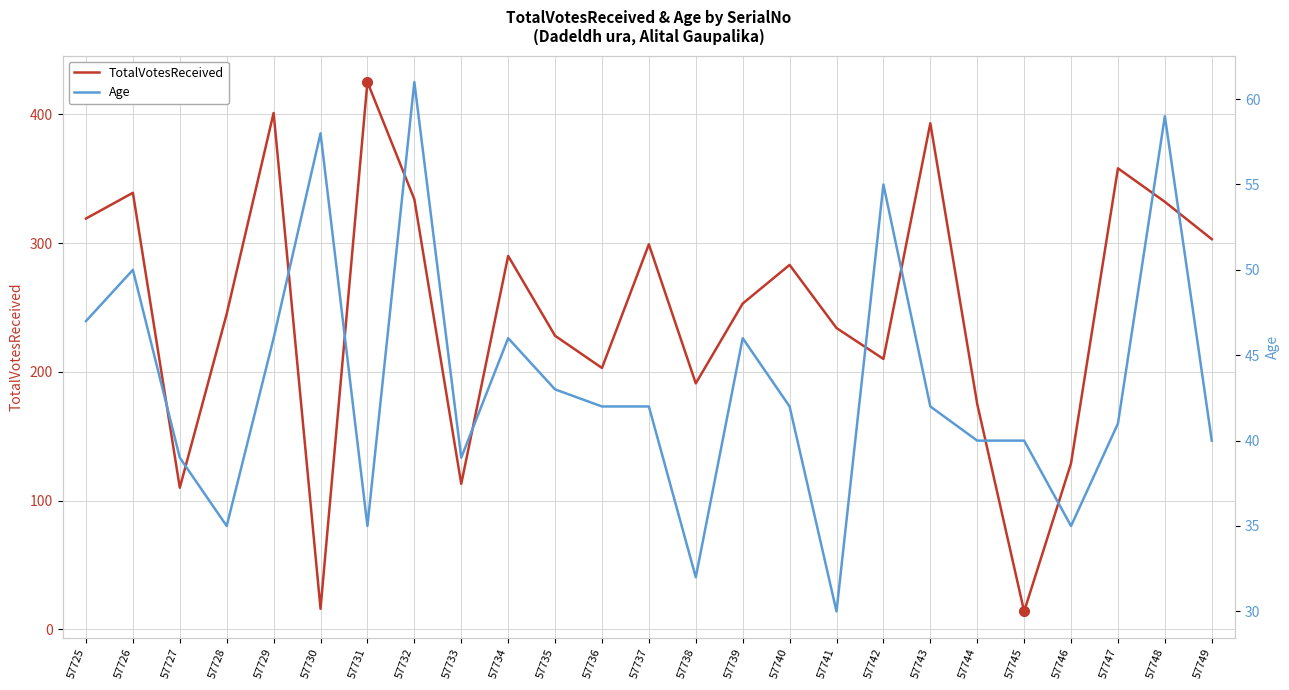

Reading left to right, extract all data points from this chart.

TotalVotesReceived: 319	339	110	245	401	16	425	334	113	290	228	203	299	191	253	283	234	210	393	175	14	129	358	332	303
Age: 47	50	39	35	46	58	35	61	39	46	43	42	42	32	46	42	30	55	42	40	40	35	41	59	40